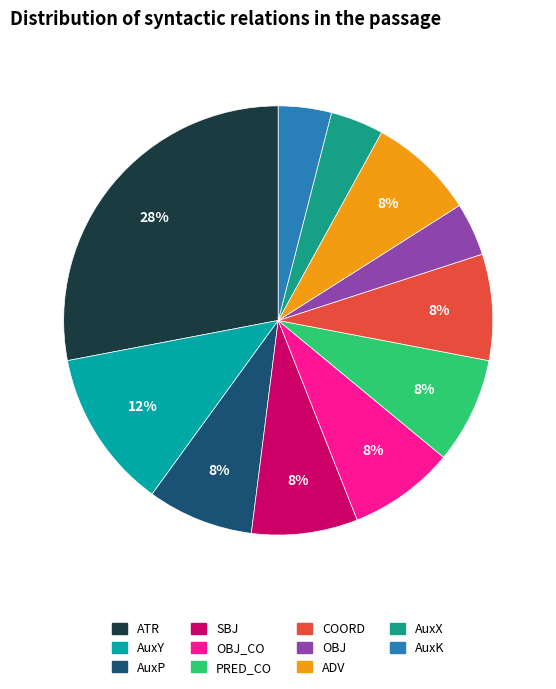

How many slices are in this pie chart?

11